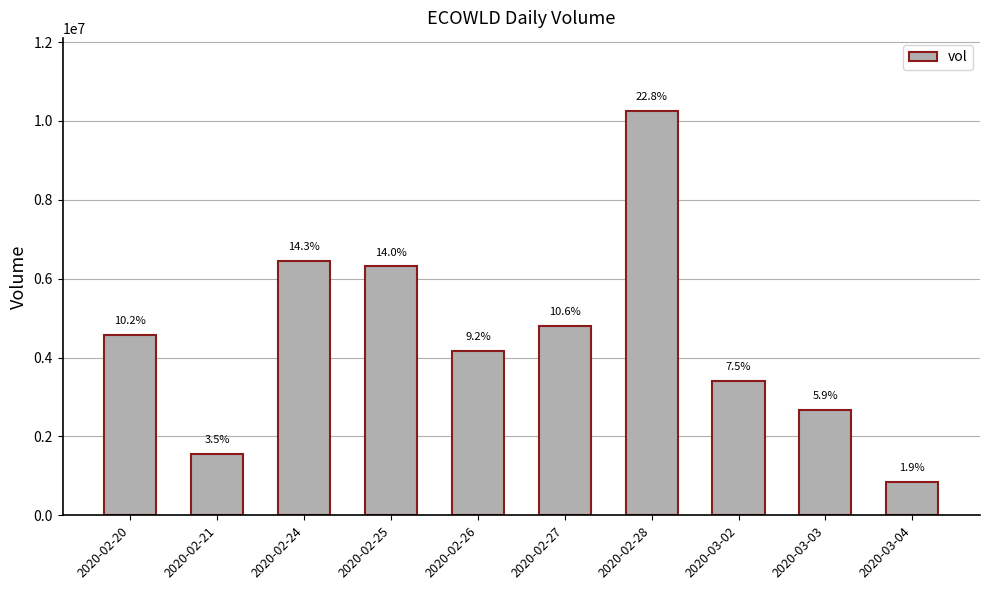

What is the difference between the second highest and second lowest values?

4898200